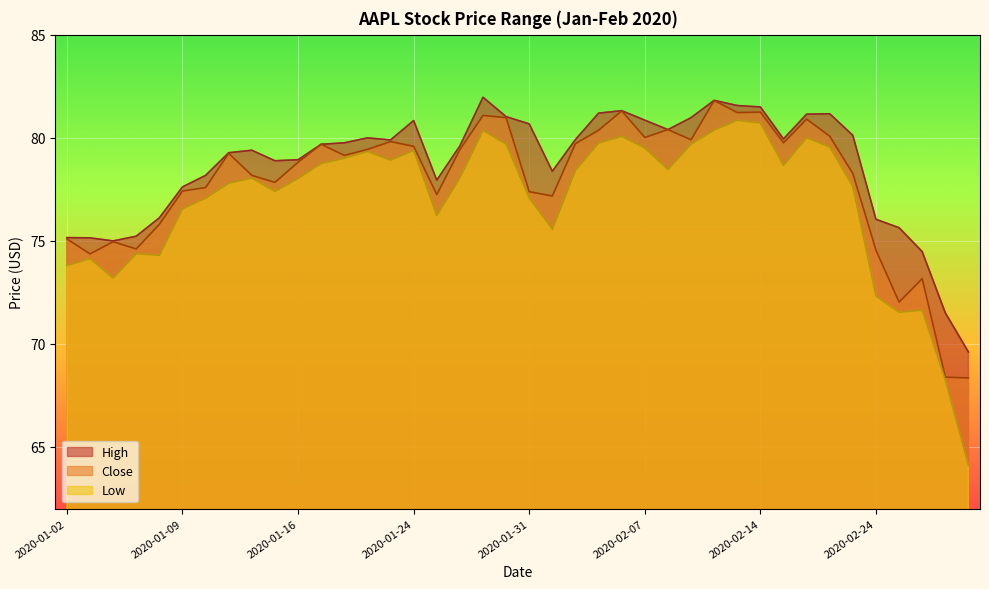

True or false: Close and Low intersect in this chart.

False